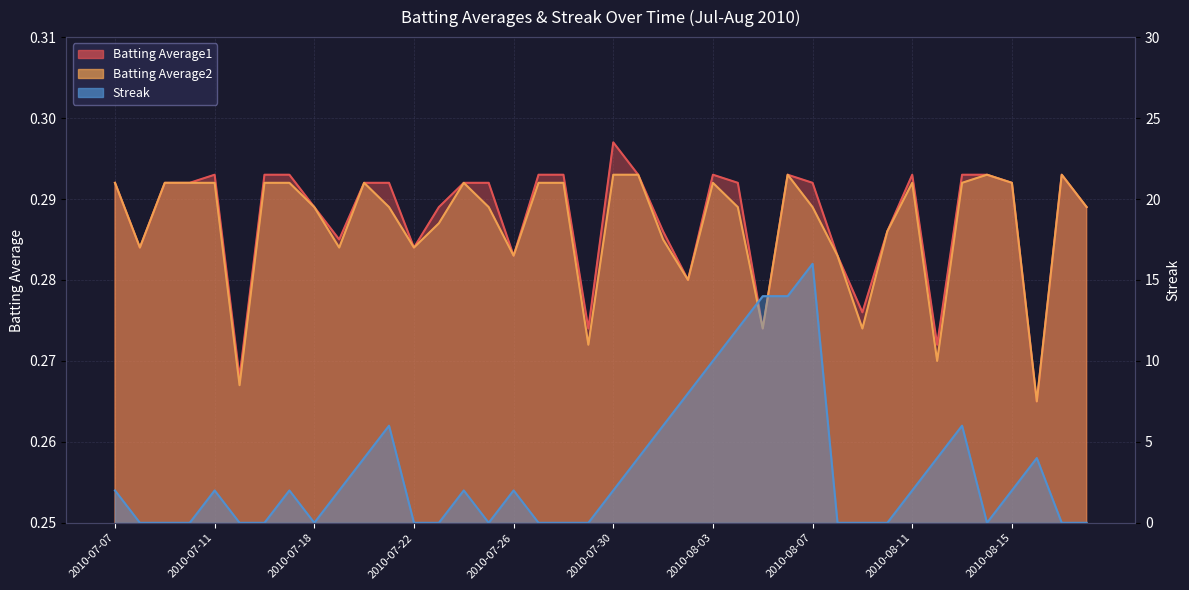

What is the sum of all Streak values?

126.0